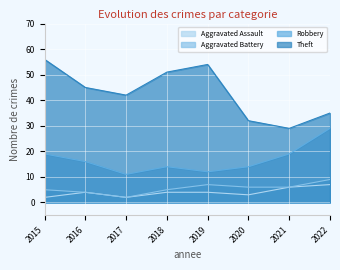

True or false: Aggravated Assault and Theft intersect in this chart.

False